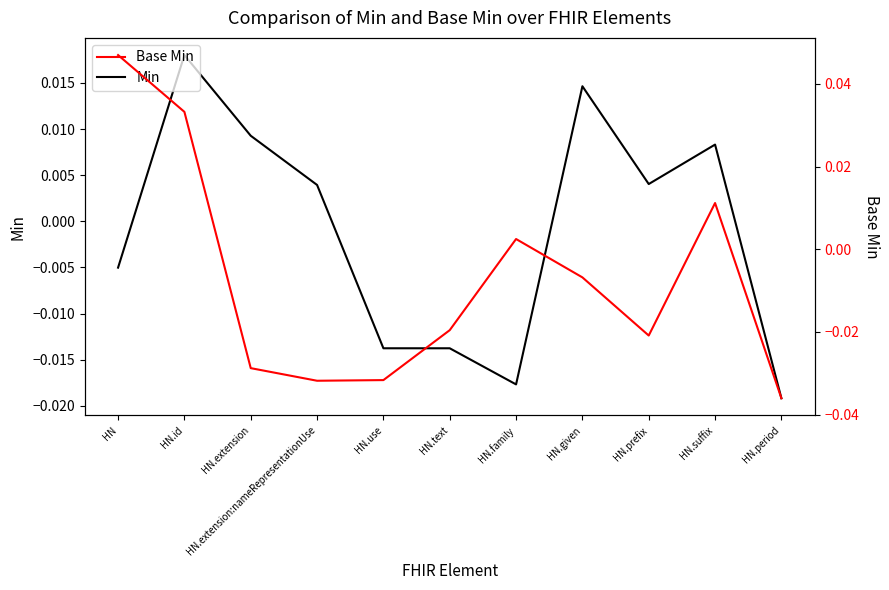

What are all the series names shown in the legend?

Min, Base Min